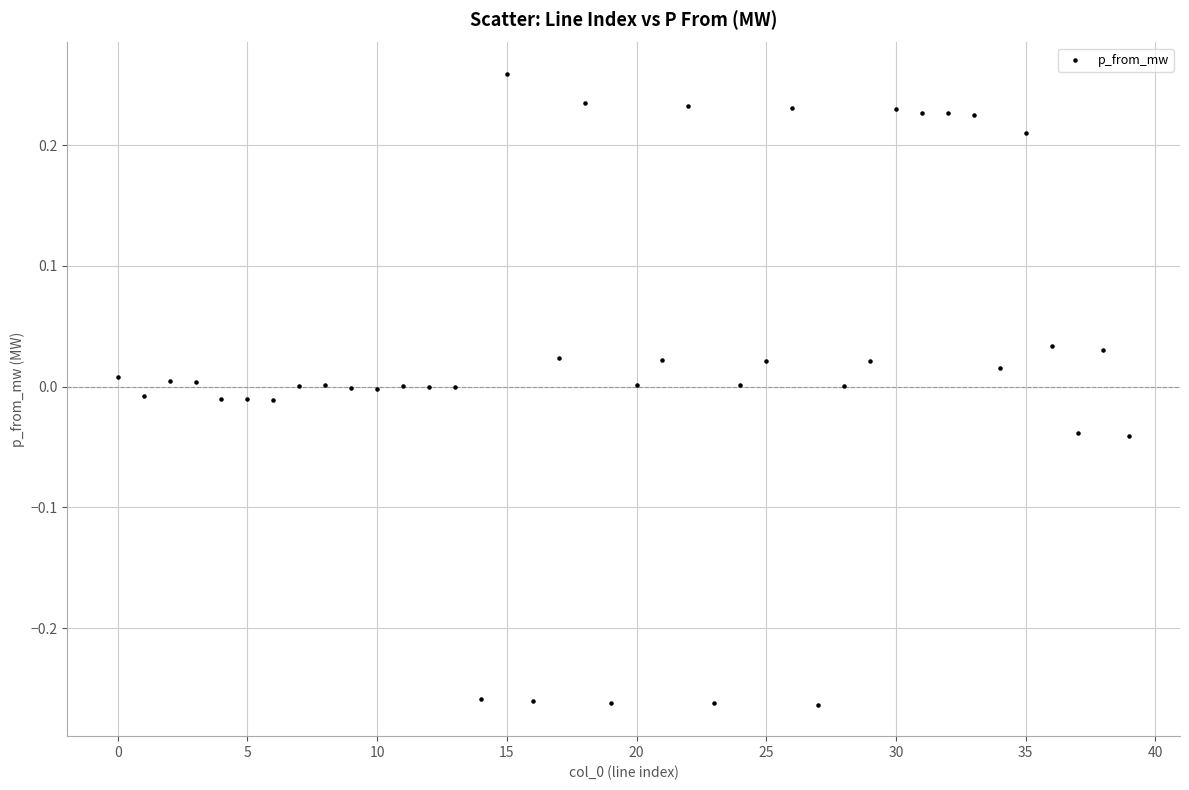

What is the range of Y values (max minus min)?

0.5